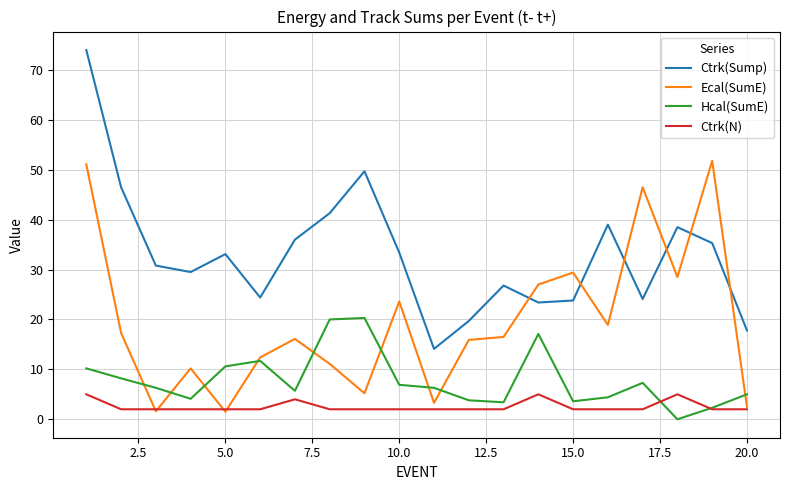

What is the highest value of the Ctrk(N) series?

5.0